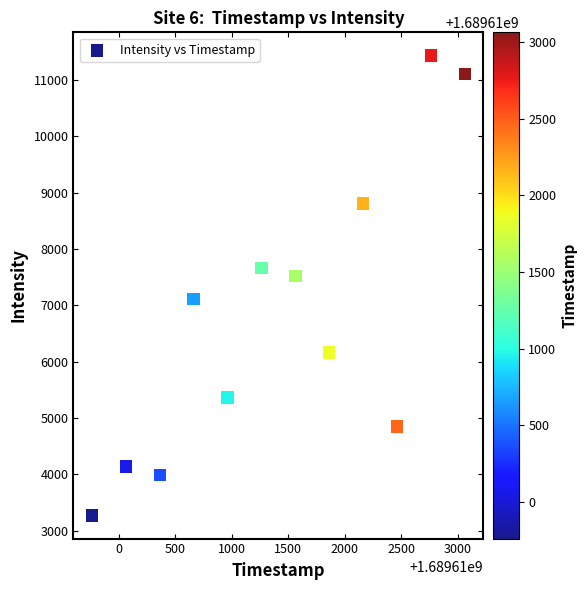

What is the average Y value?

6786.9